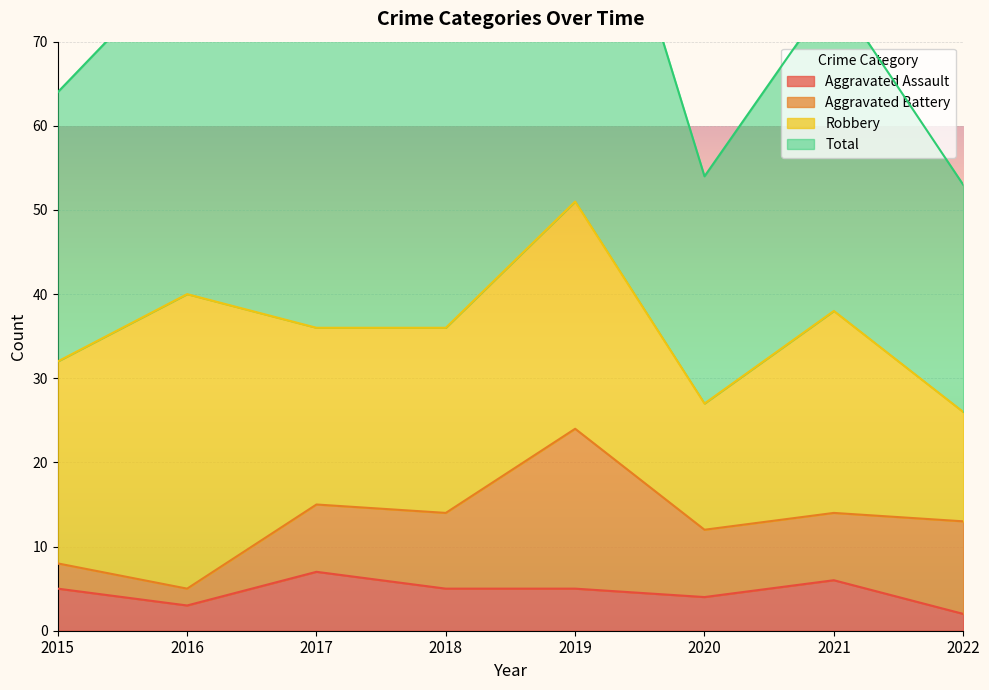

What is the value of the Aggravated Assault point at the 2nd from the left?

3